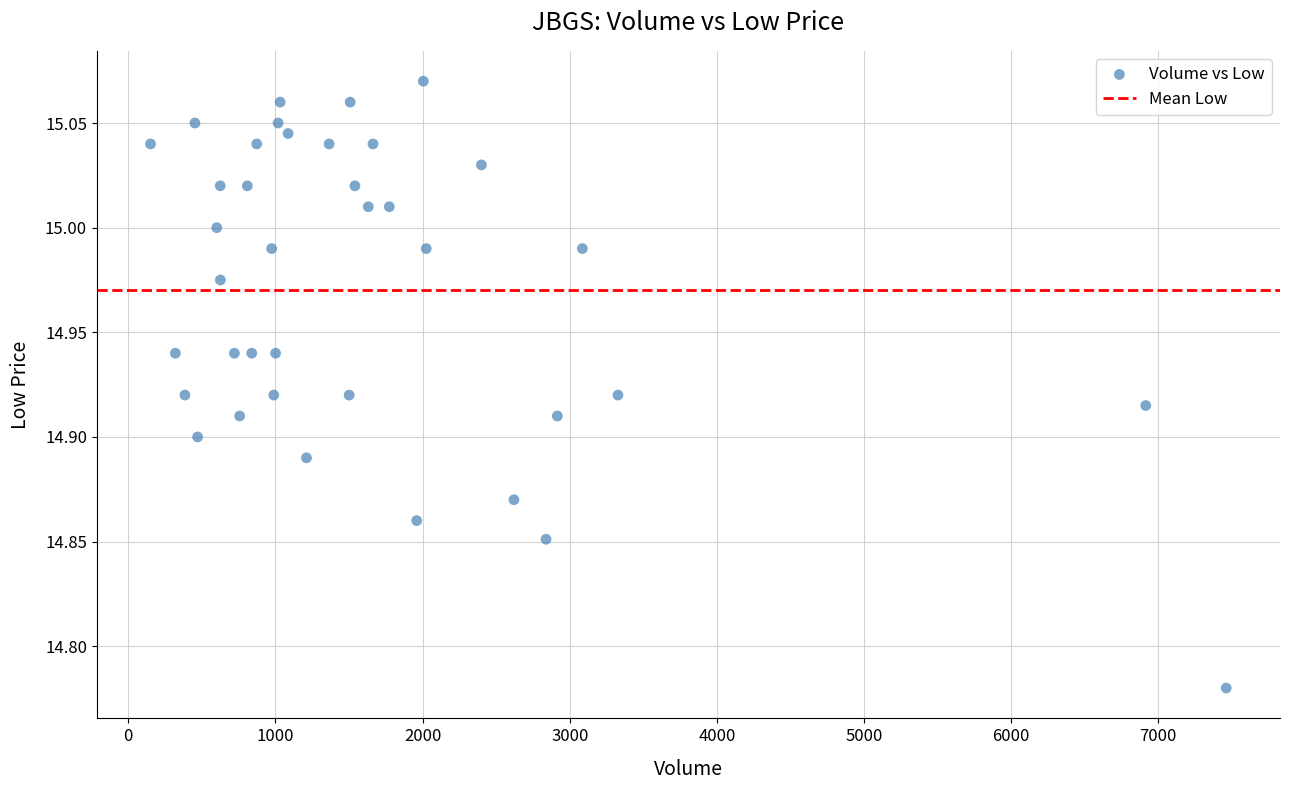

What is the range of Y values (max minus min)?

0.3